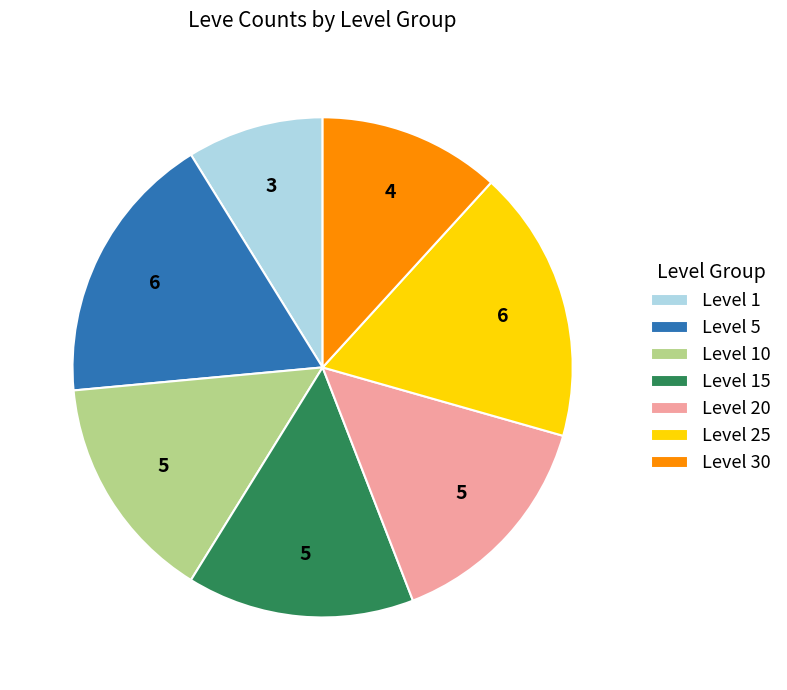

True or false: Level 20 accounts for 15% of the total.

True